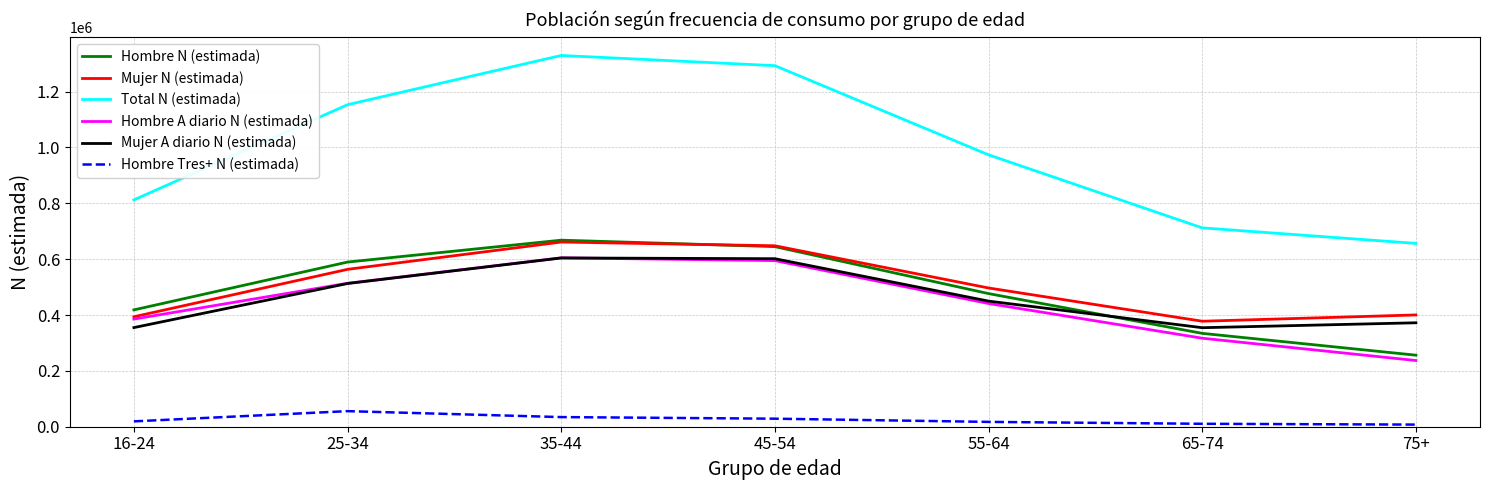

Where is the first local minimum for Mujer A diario N (estimada)?

65-74